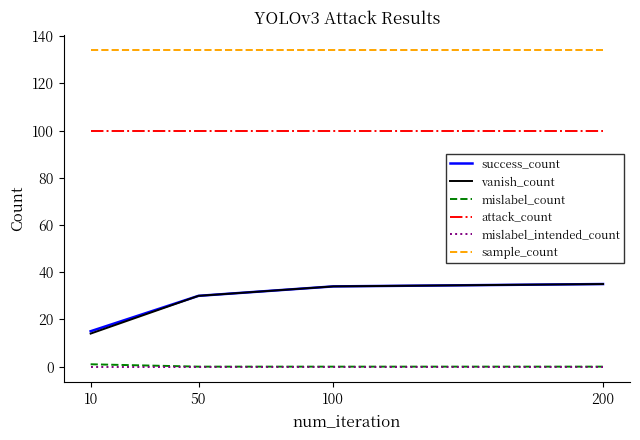

Reading left to right, what are all the values shown in this chart?

success_count: 15	30	34	35
vanish_count: 14	30	34	35
mislabel_count: 1	0	0	0
attack_count: 100	100	100	100
mislabel_intended_count: 0	0	0	0
sample_count: 134	134	134	134